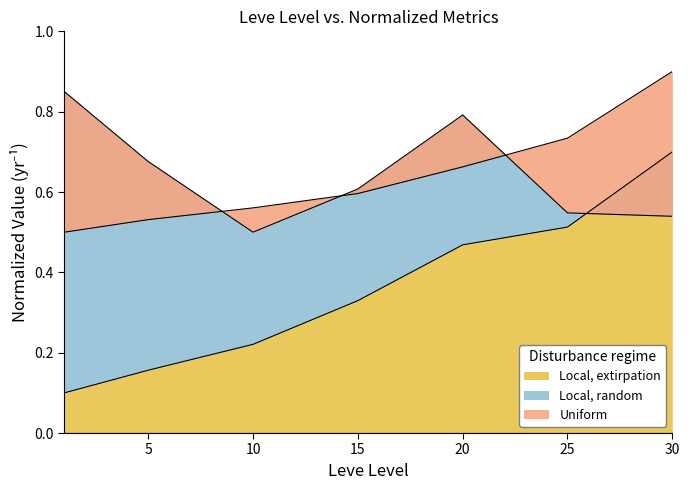

The value of Local, extirpation at 10 is 0.4. True or false?

False